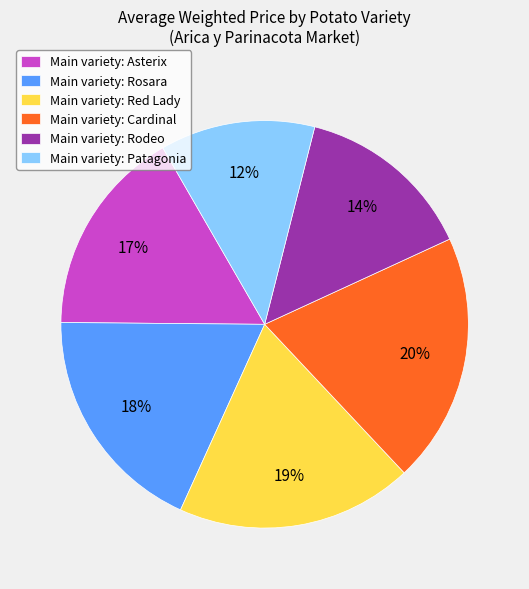

Is there any slice that represents more than half of the pie?

No